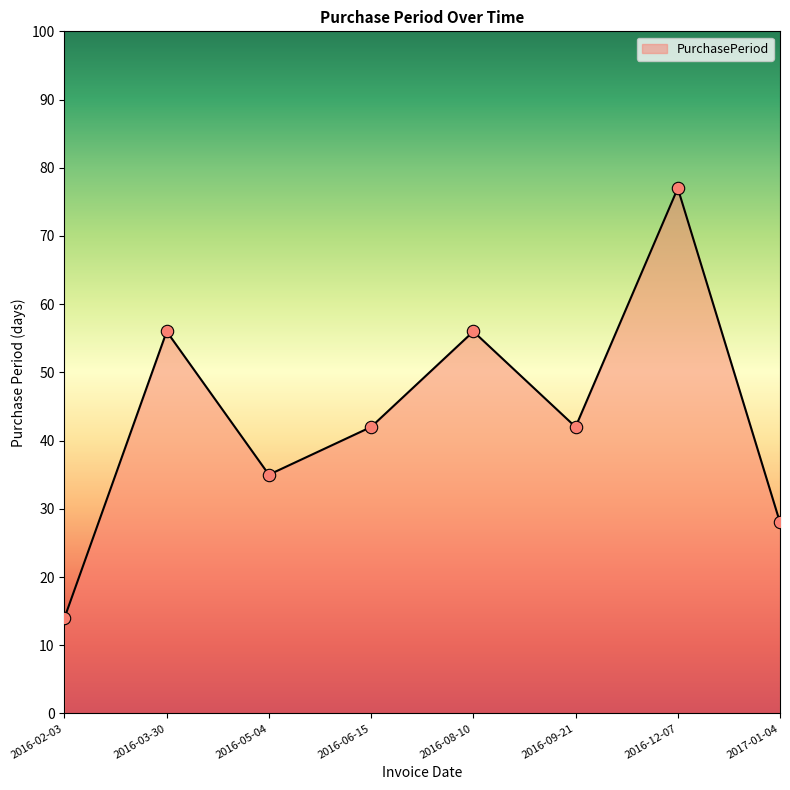

What is the ratio of the value at 2016-12-07 to the value at 2016-06-15?

1.8